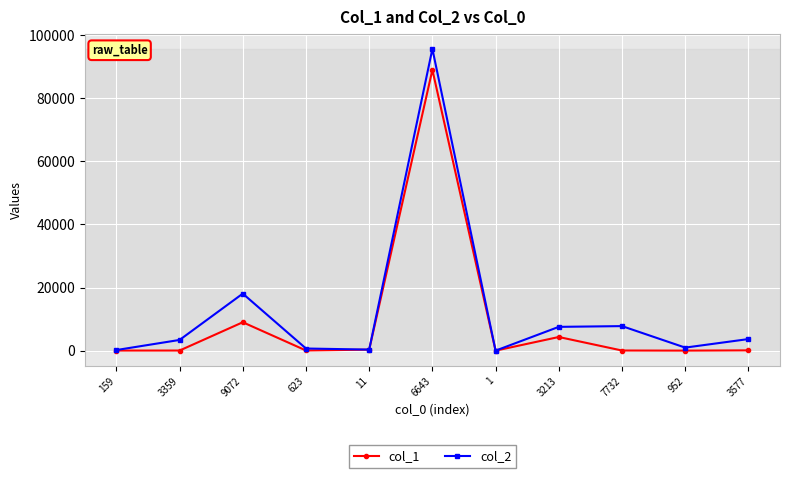

What is the difference between the col_2 values at 623 and 3359?

2715